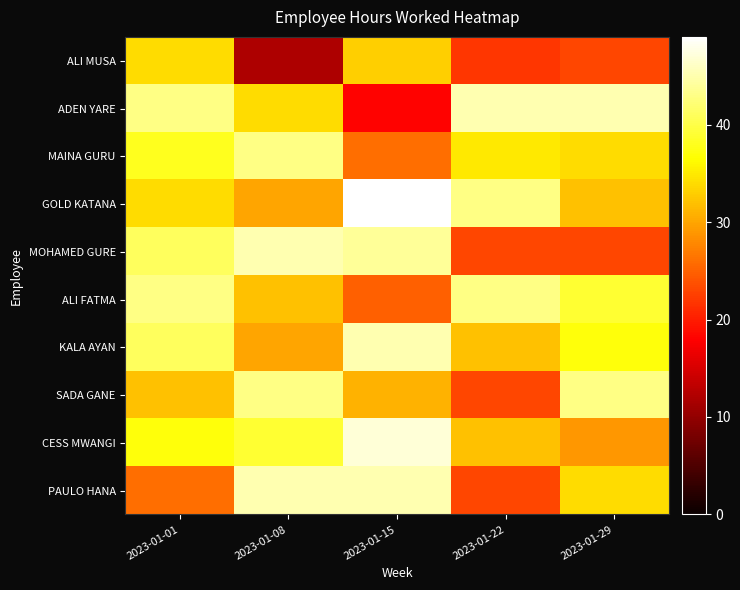

Reading left to right, extract all data points from this chart.

ALI MUSA: 2023-01-01=34	2023-01-08=12	2023-01-15=33	2023-01-22=22	2023-01-29=23
ADEN YARE: 2023-01-01=43	2023-01-08=34	2023-01-15=18	2023-01-22=45	2023-01-29=45
MAINA GURU: 2023-01-01=38	2023-01-08=43	2023-01-15=26	2023-01-22=35	2023-01-29=34
GOLD KATANA: 2023-01-01=34	2023-01-08=30	2023-01-15=49	2023-01-22=43	2023-01-29=32
MOHAMED GURE: 2023-01-01=41	2023-01-08=45	2023-01-15=44	2023-01-22=23	2023-01-29=23
ALI FATMA: 2023-01-01=43	2023-01-08=32	2023-01-15=25	2023-01-22=43	2023-01-29=39
KALA AYAN: 2023-01-01=41	2023-01-08=30	2023-01-15=45	2023-01-22=32	2023-01-29=37
SADA GANE: 2023-01-01=32	2023-01-08=43	2023-01-15=31	2023-01-22=23	2023-01-29=43
CESS MWANGI: 2023-01-01=37	2023-01-08=39	2023-01-15=47	2023-01-22=32	2023-01-29=29
PAULO HANA: 2023-01-01=26	2023-01-08=45	2023-01-15=45	2023-01-22=23	2023-01-29=34